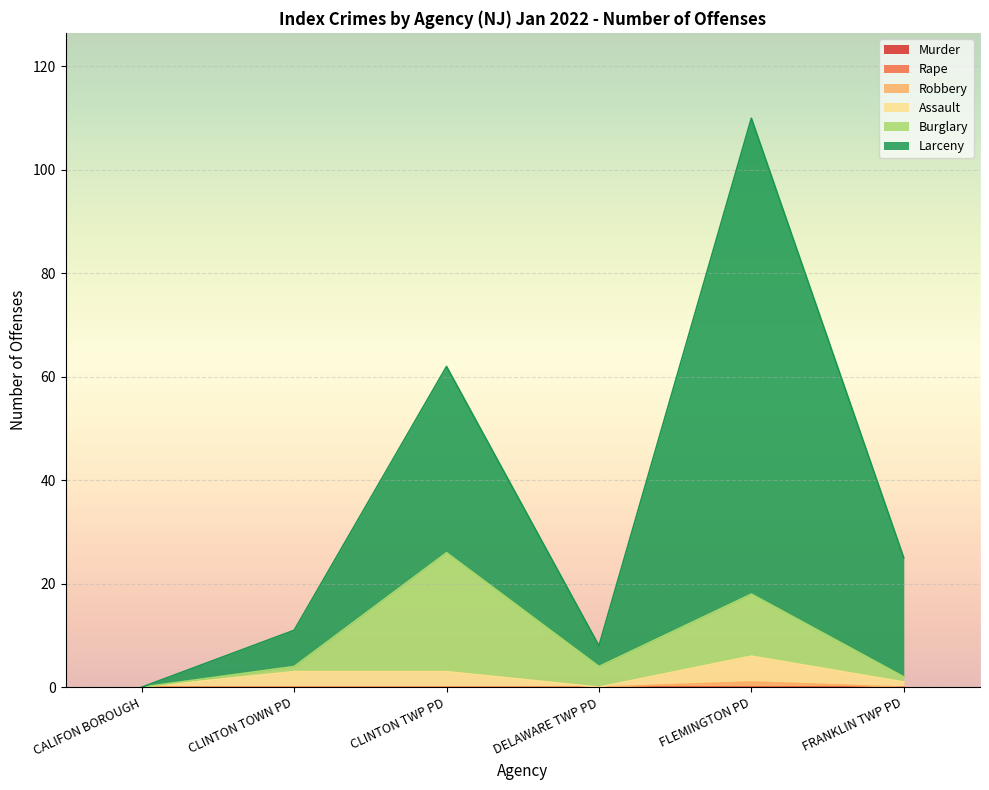

What position from the left is CLINTON TOWN PD?

2